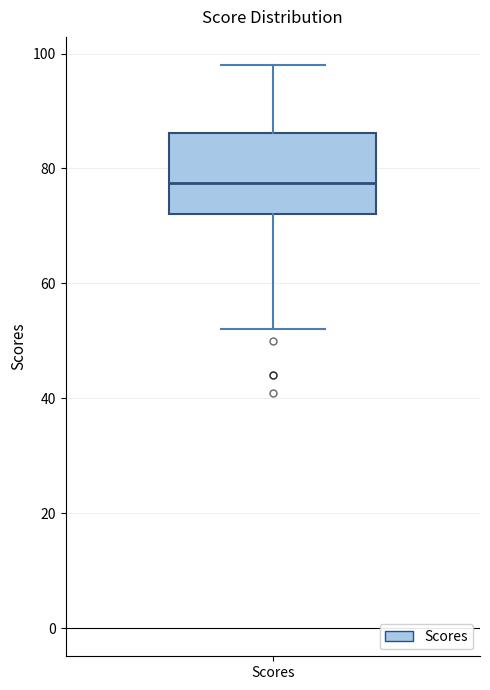

Where is the lower edge of the box for Scores on the y-axis? The values are not printed on the chart, so give them approximately, as read against the axis.

72